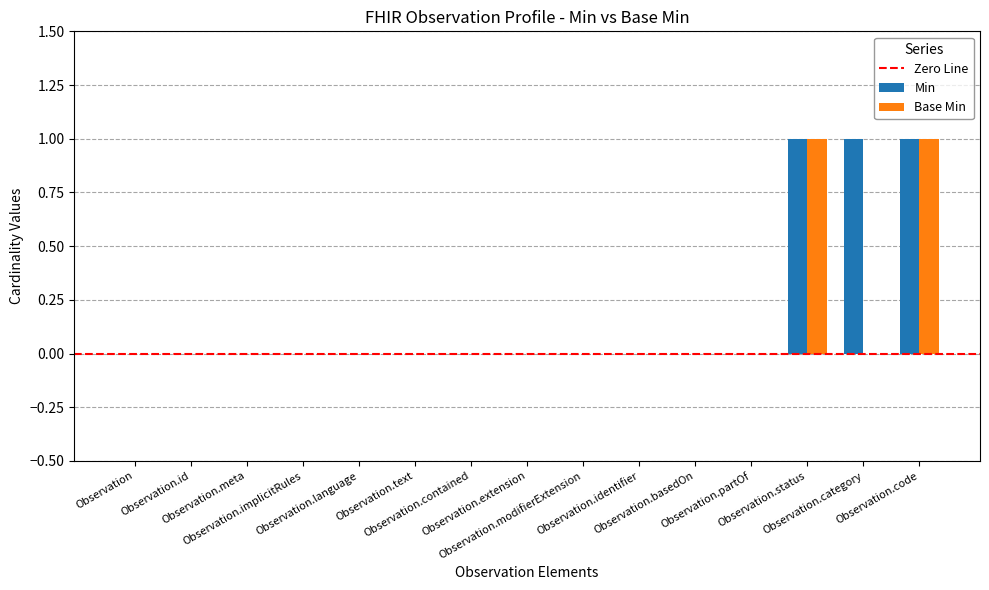

How many groups of bars are there?

15